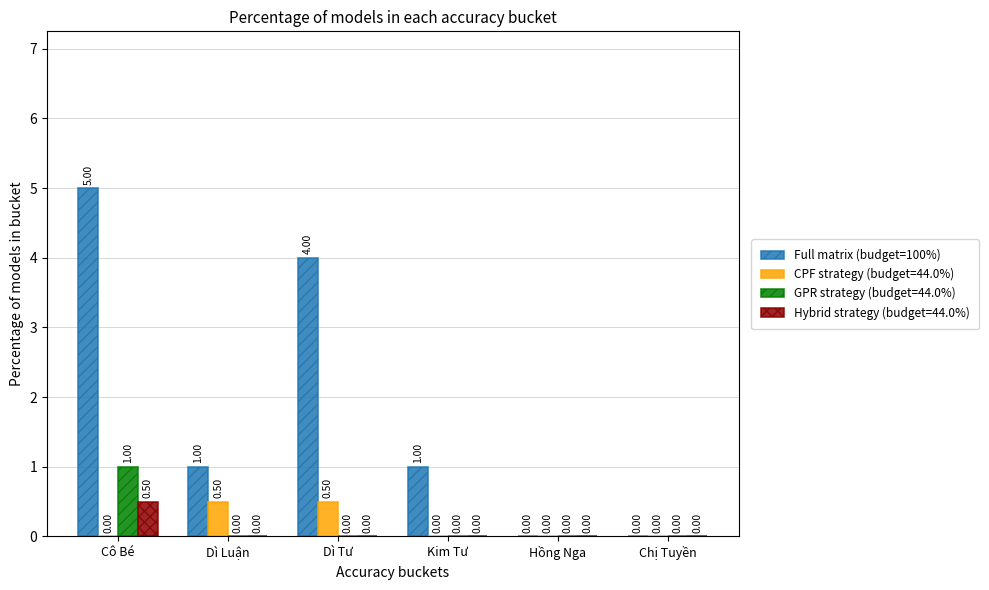

What is the sum of all Full matrix (budget=100%) values?

11.0